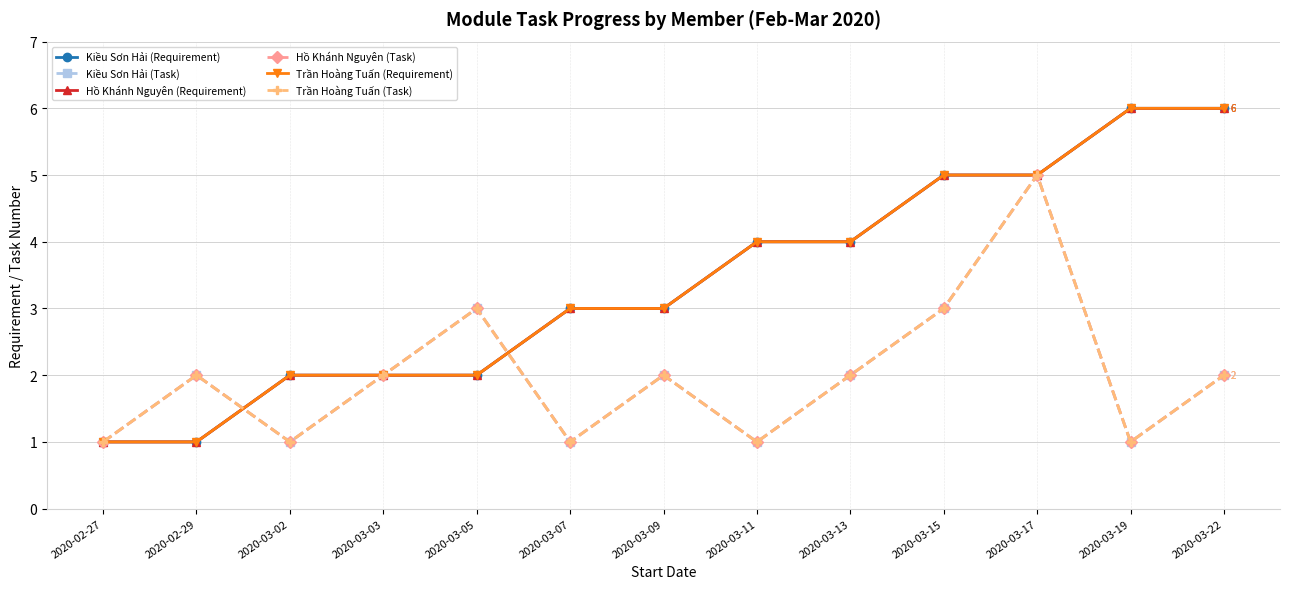

Which has a higher value, 2020-03-19 or 2020-03-13?

2020-03-19